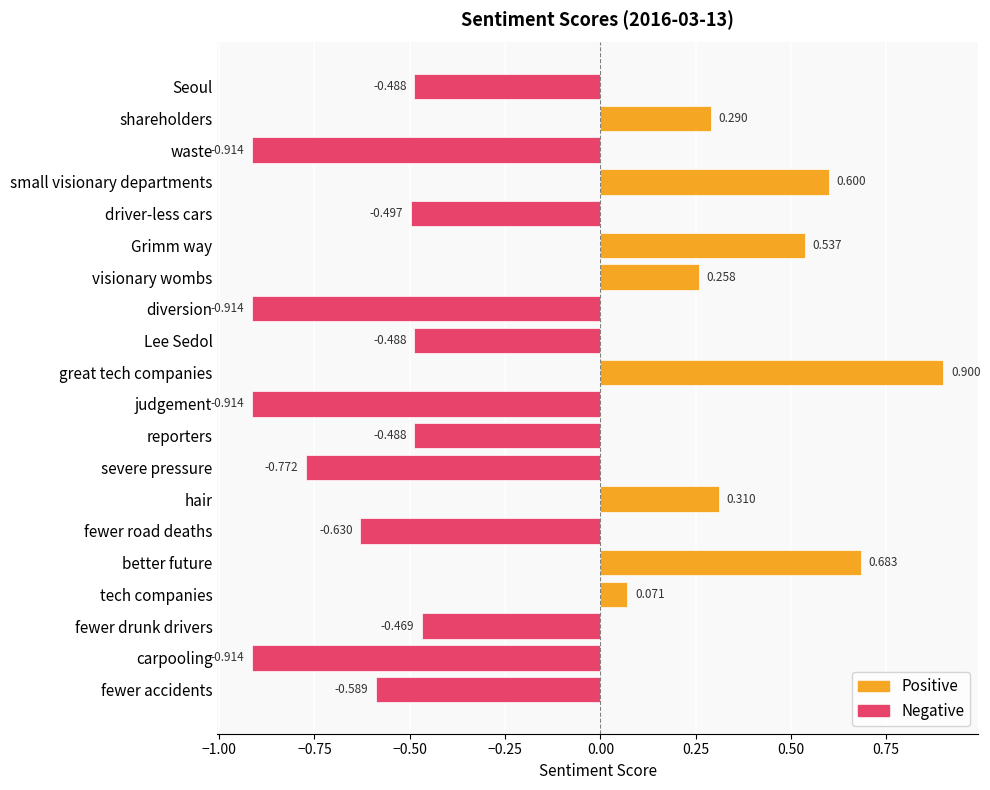

Which has a higher value, better future or waste?

better future